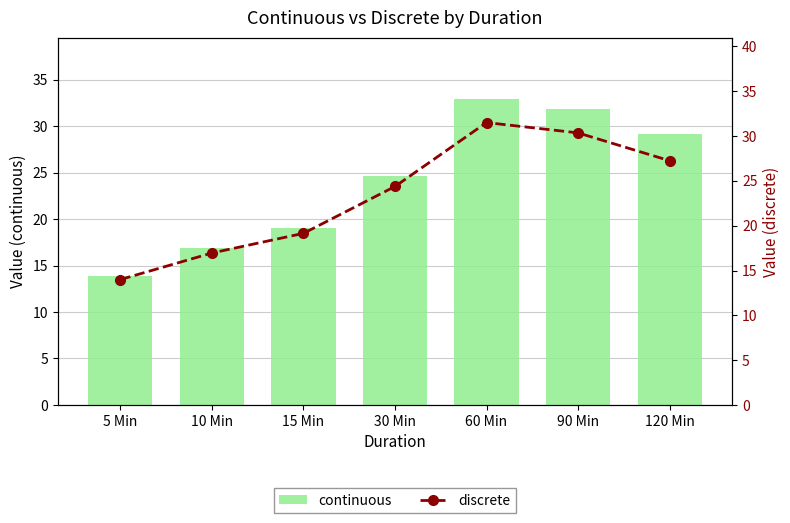

Is it true that discrete equals 30.4 at 90 Min?

True